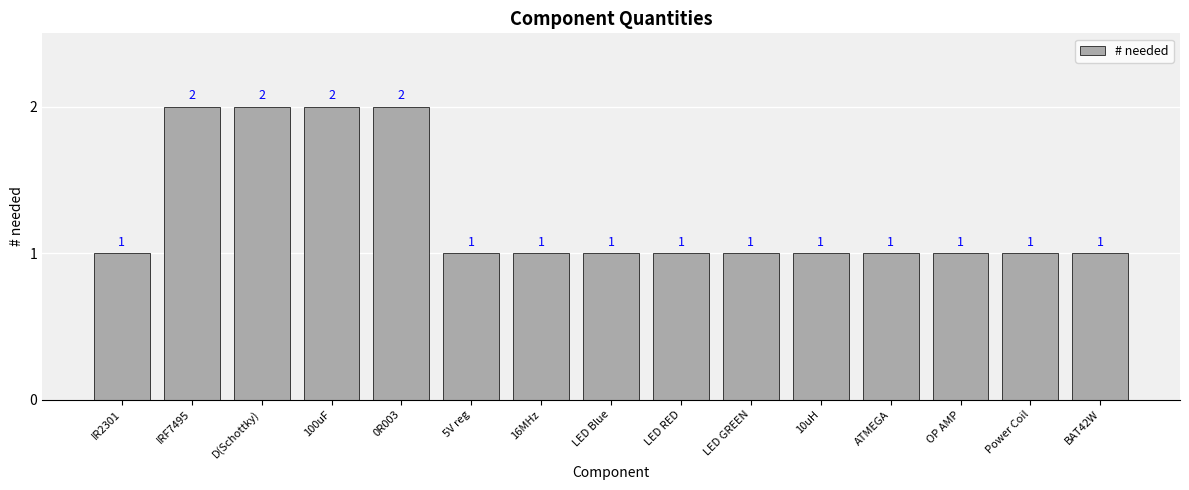

The value at BAT42W is 2. True or false?

False